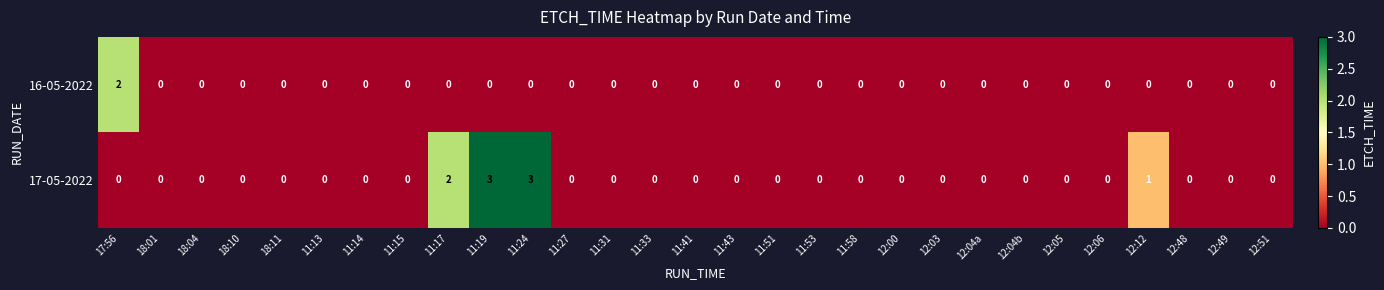

The value of 17-05-2022 at 12:00 is 1. True or false?

False